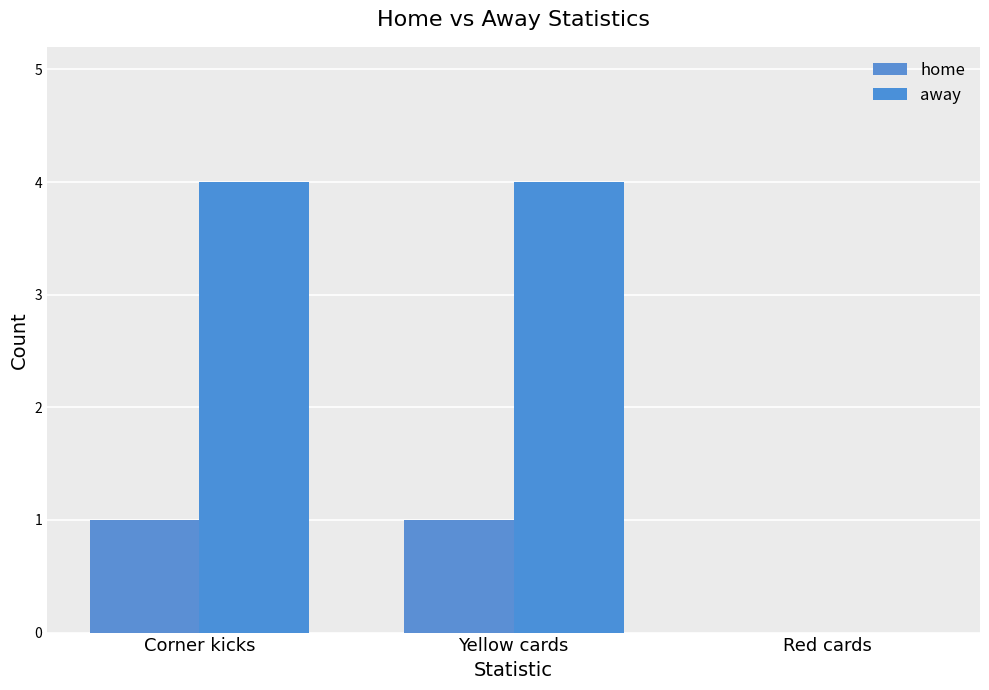

The home series shows 0 at Corner kicks. True or false?

False